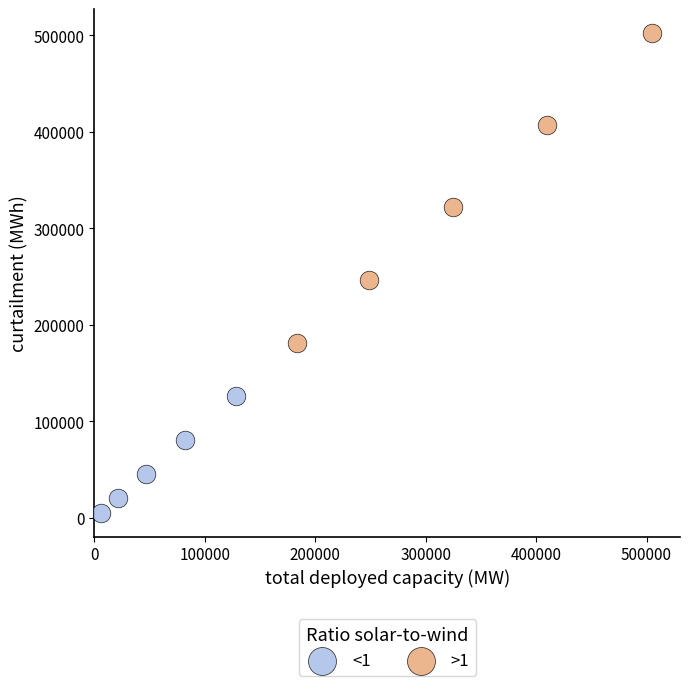

What are all the series names shown in the legend?

<1, >1